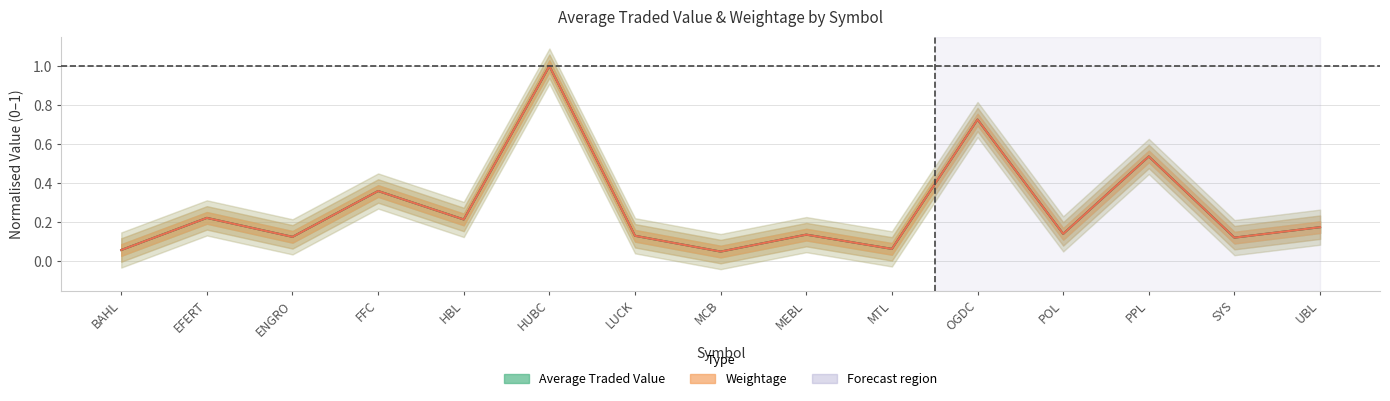

The value of Average Traded Value at FFC is 0.1. True or false?

False